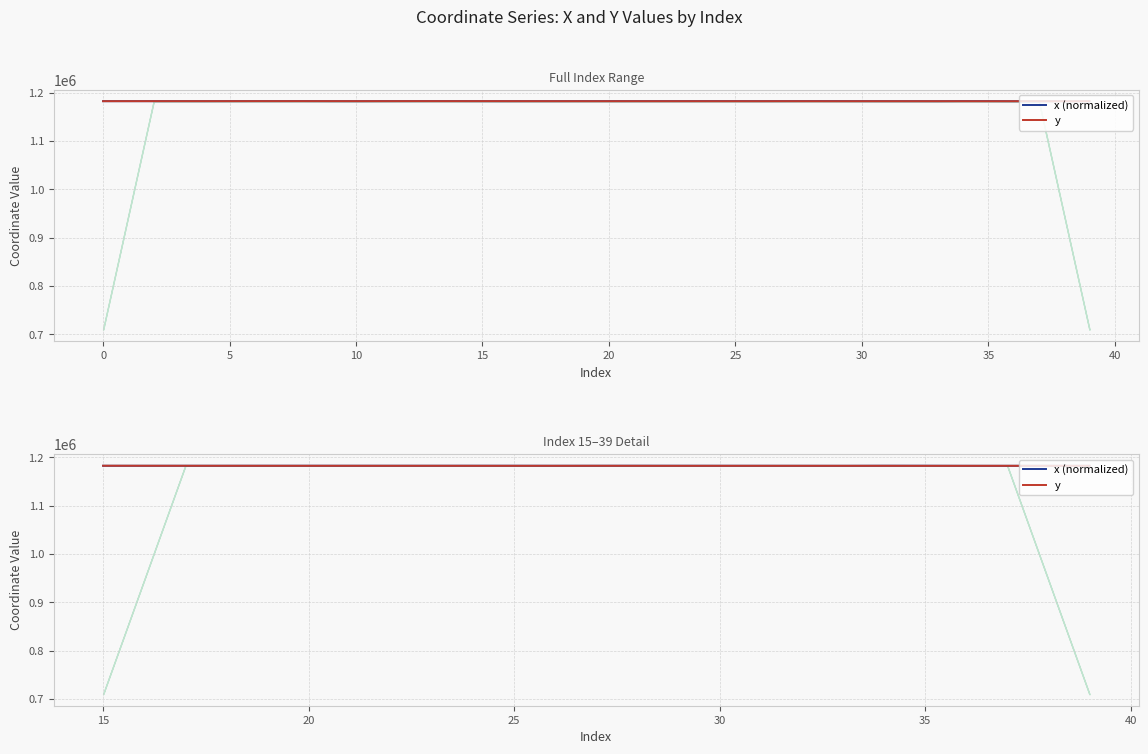

What is the sum of all x (normalized) values?

29566470.7